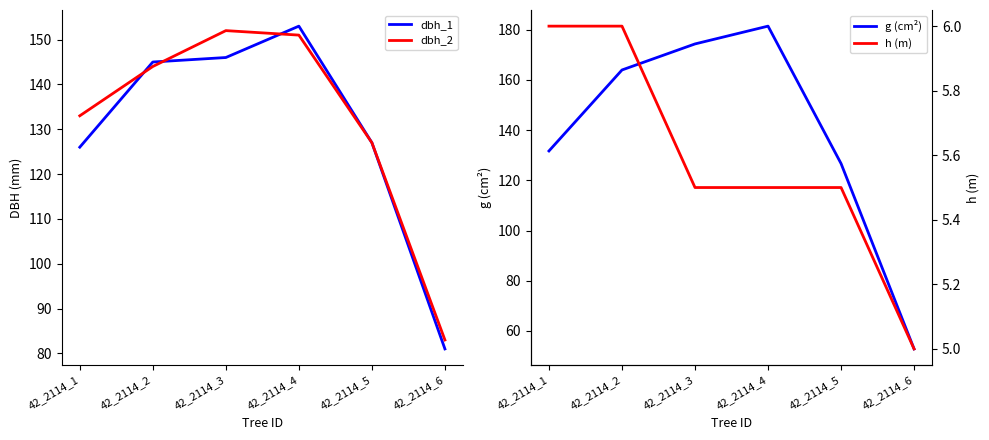

Which series has the largest total across all categories?

g (cm²)